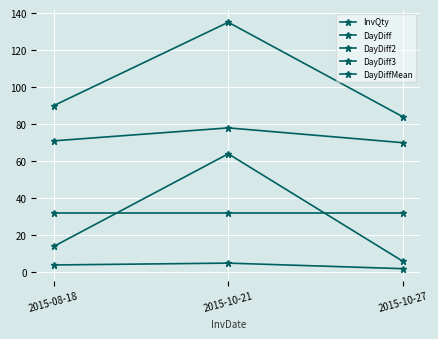

What is the label of the 3rd point from the left?

2015-10-27